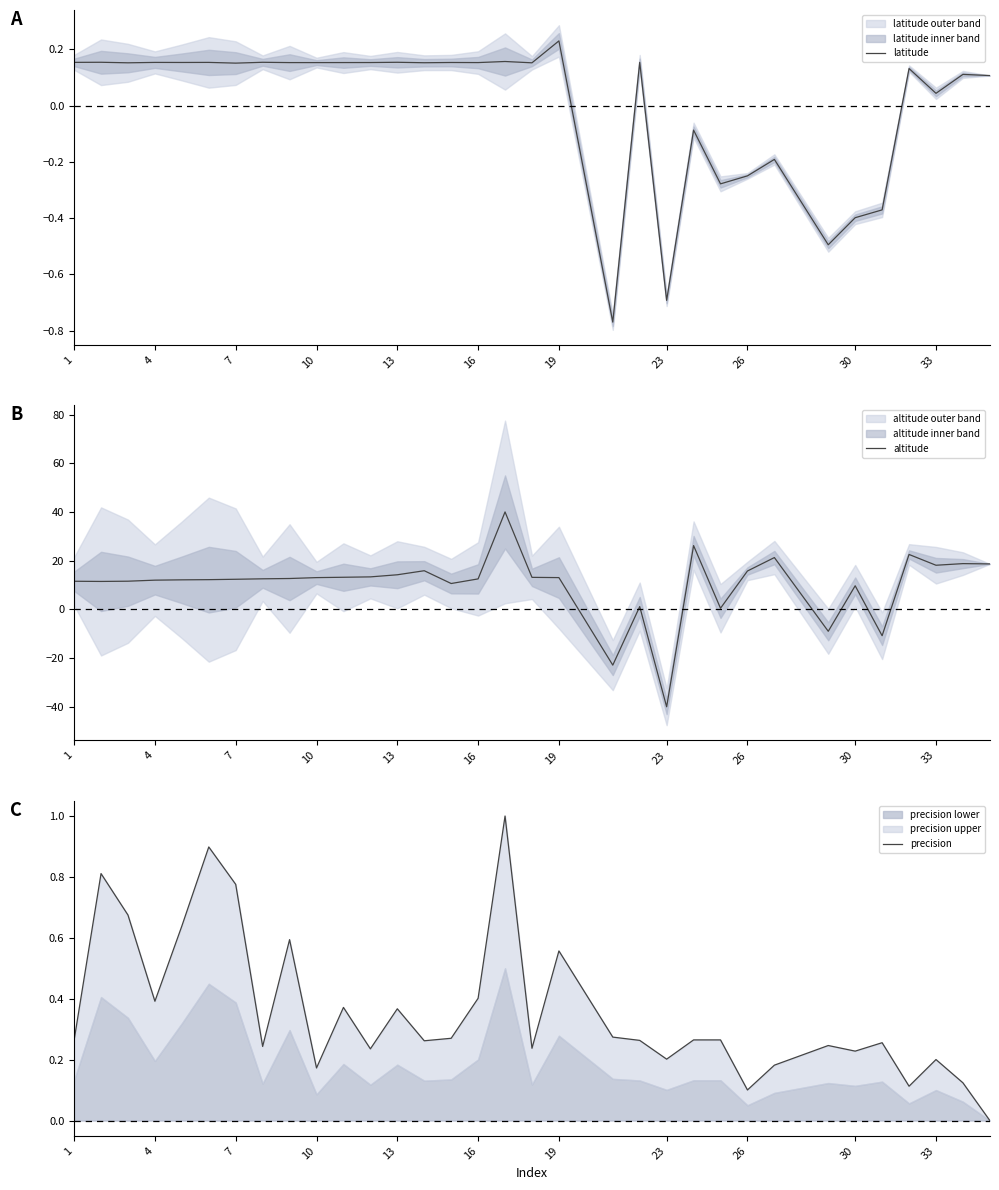

Which series has the largest total across all categories?

altitude